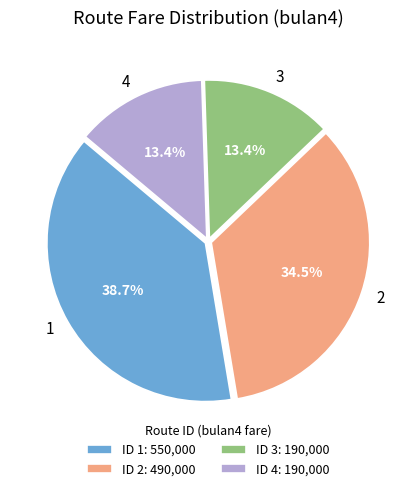

What percentage is the 1 slice, to the nearest percent?

39%